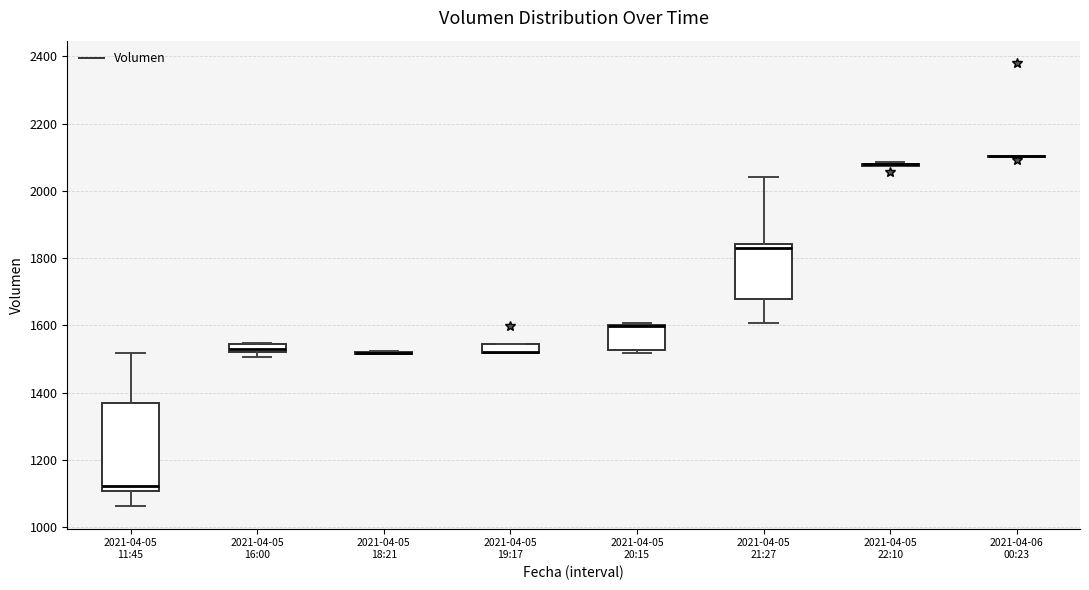

Comparing the boxes themselves (not the whiskers), which one is the tallest?

2021-04-05 11:45